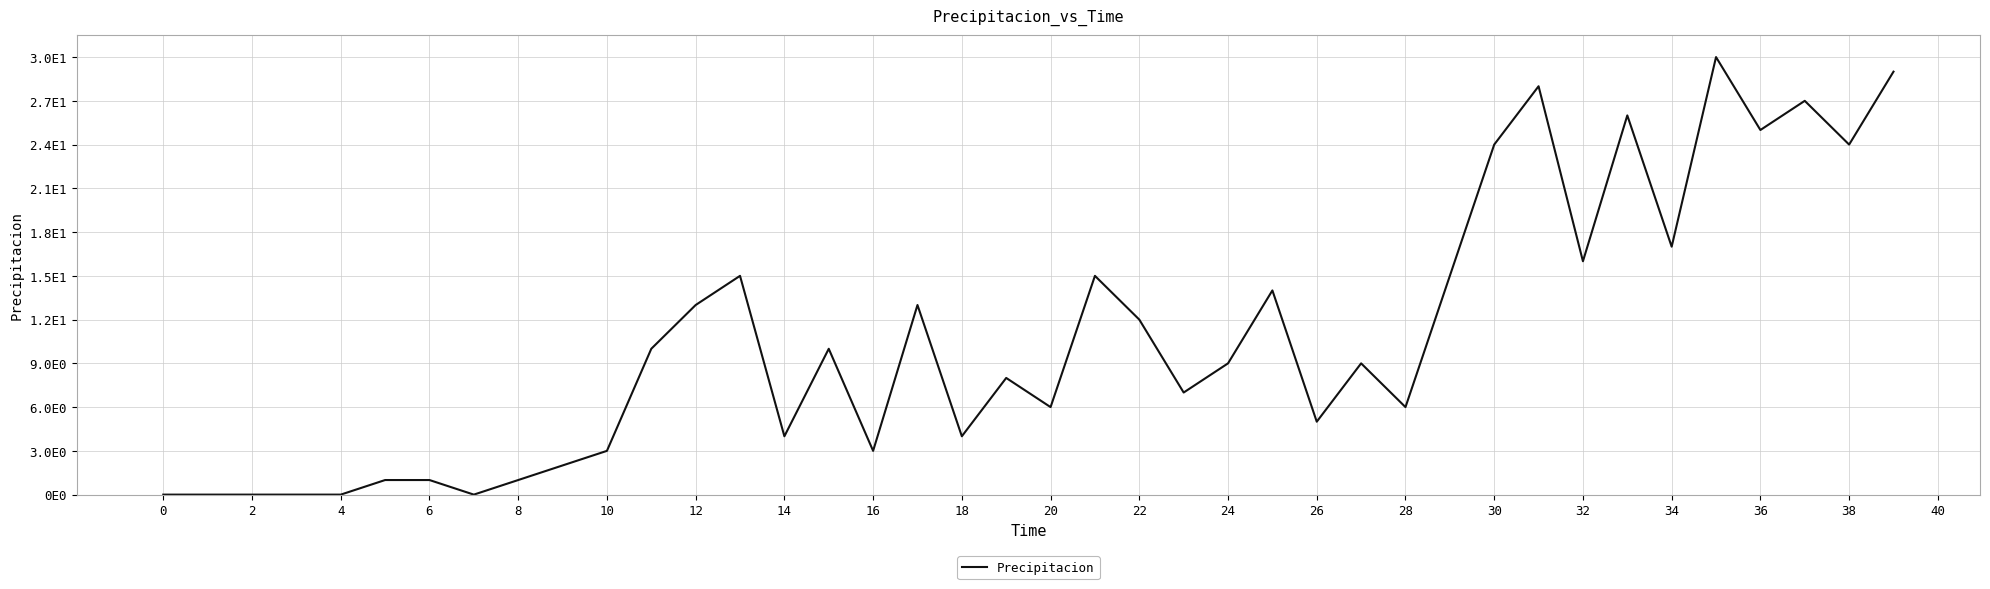

Does the chart have visible grid lines?

Yes